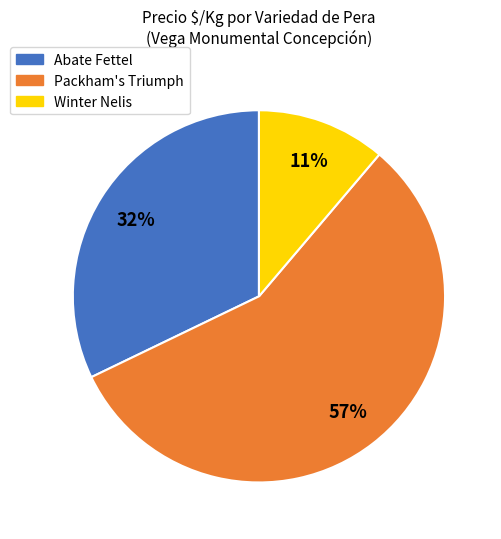

Which slice is the smallest?

Winter Nelis